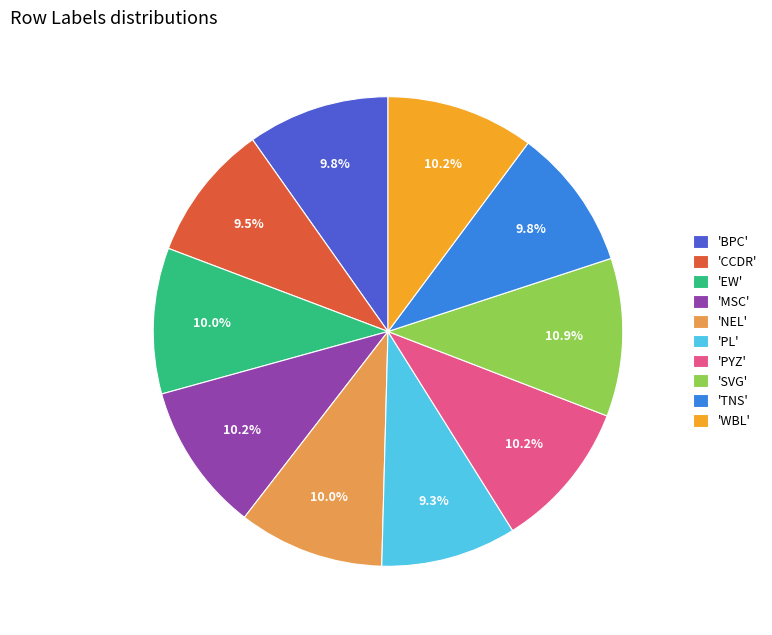

Approximately how many times larger is the value at 'TNS' compared to 'NEL'?

1.0